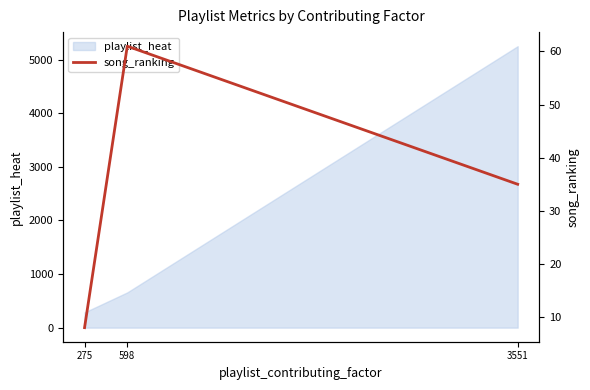

What is the maximum value for playlist_heat?

5253